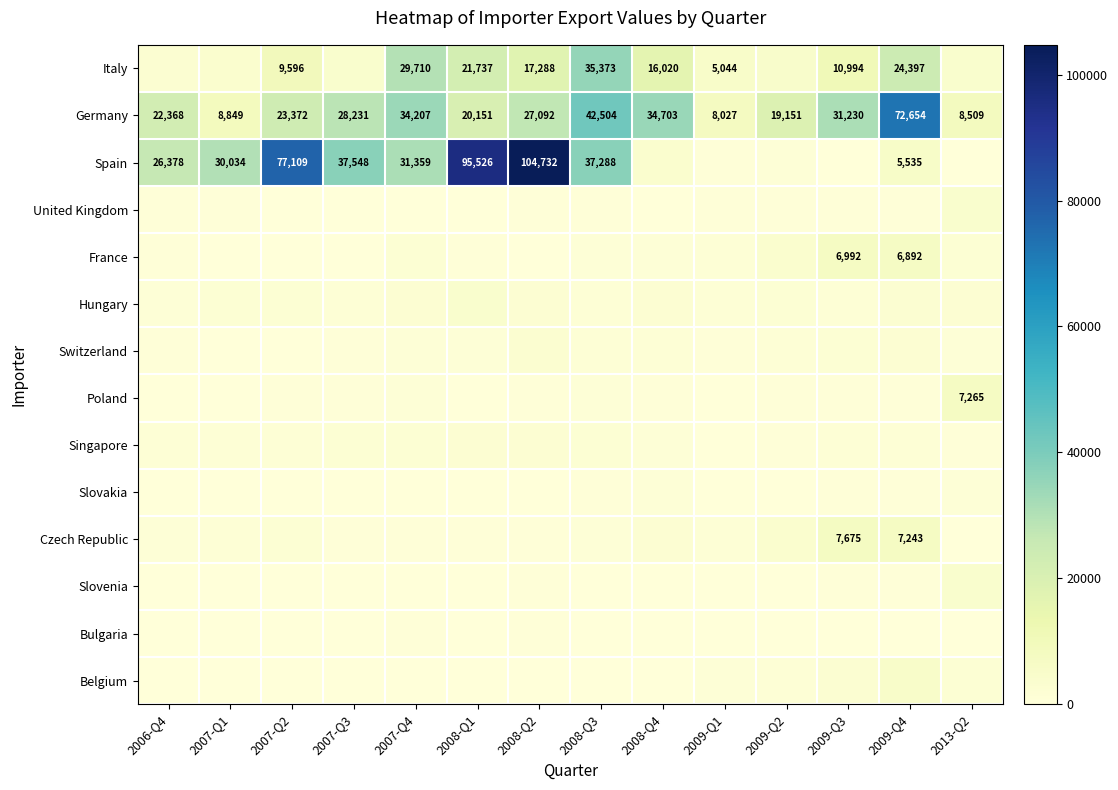

At 2007-Q1, list the series in order from largest to smallest.

Spain, Germany, Italy, Hungary, Singapore, Czech Republic, United Kingdom, Switzerland, Poland, France, Slovakia, Slovenia, Belgium, Bulgaria